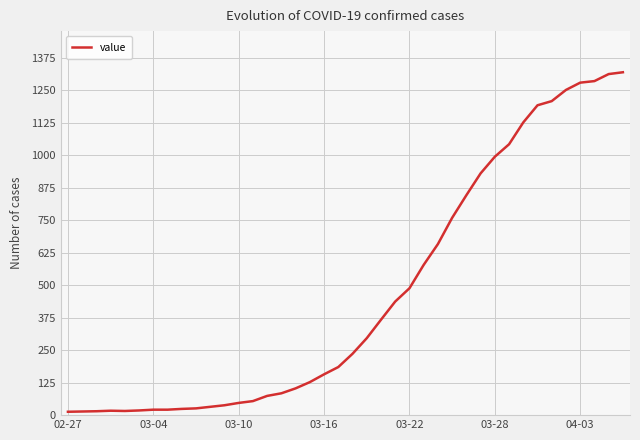

What is the sum of all values?

18689